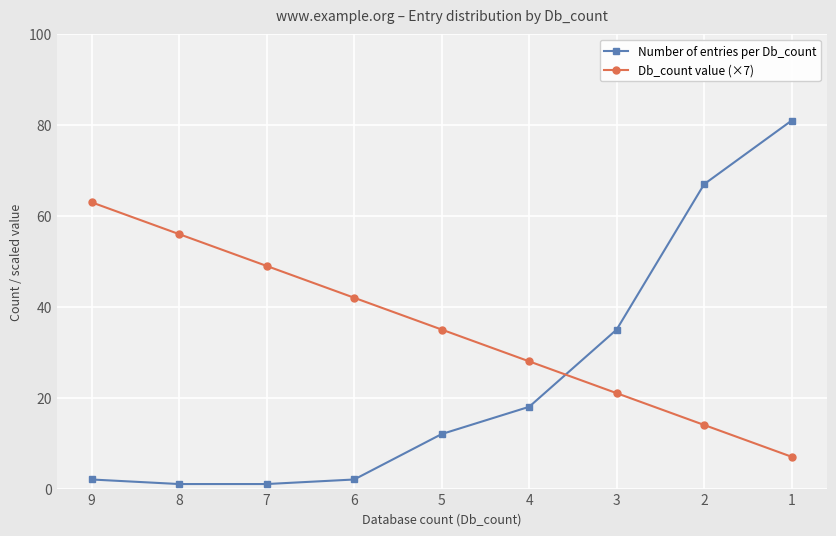

Reading left to right, what are all the values shown in this chart?

Number of entries per Db_count: 9=2	8=1	7=1	6=2	5=12	4=18	3=35	2=67	1=81
Db_count value (×7): 9=63	8=56	7=49	6=42	5=35	4=28	3=21	2=14	1=7